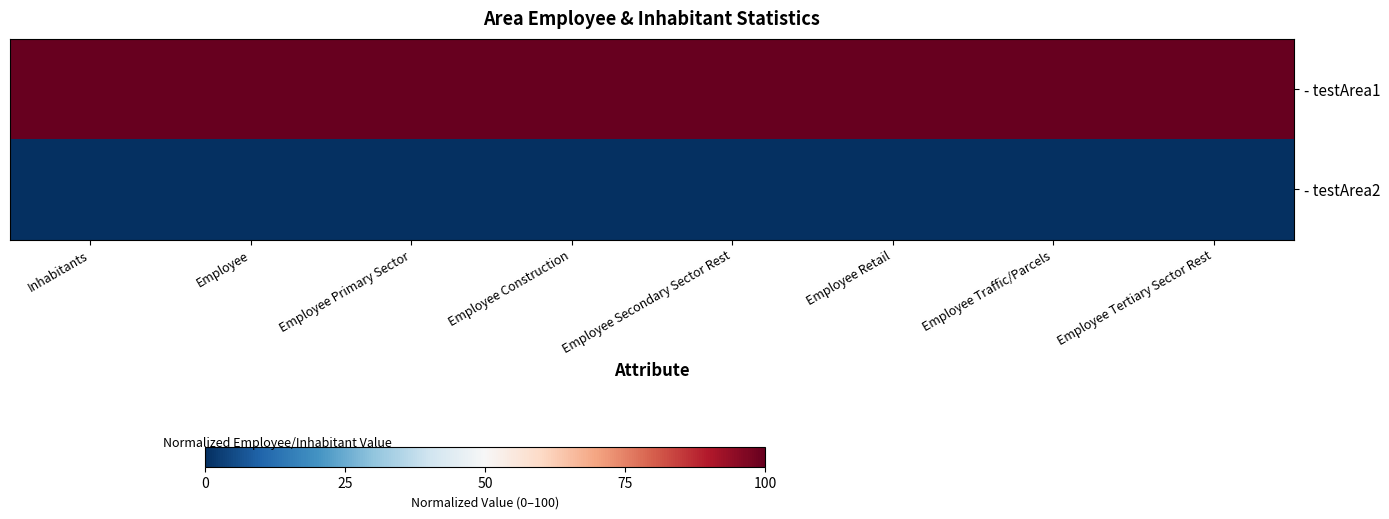

Reading left to right, what are all the values shown in this chart?

- testArea1: Inhabitants=100	Employee=100	Employee Primary Sector=100	Employee Construction=100	Employee Secondary Sector Rest=100	Employee Retail=100	Employee Traffic/Parcels=100	Employee Tertiary Sector Rest=100
- testArea2: Inhabitants=0	Employee=0	Employee Primary Sector=0	Employee Construction=0	Employee Secondary Sector Rest=0	Employee Retail=0	Employee Traffic/Parcels=0	Employee Tertiary Sector Rest=0